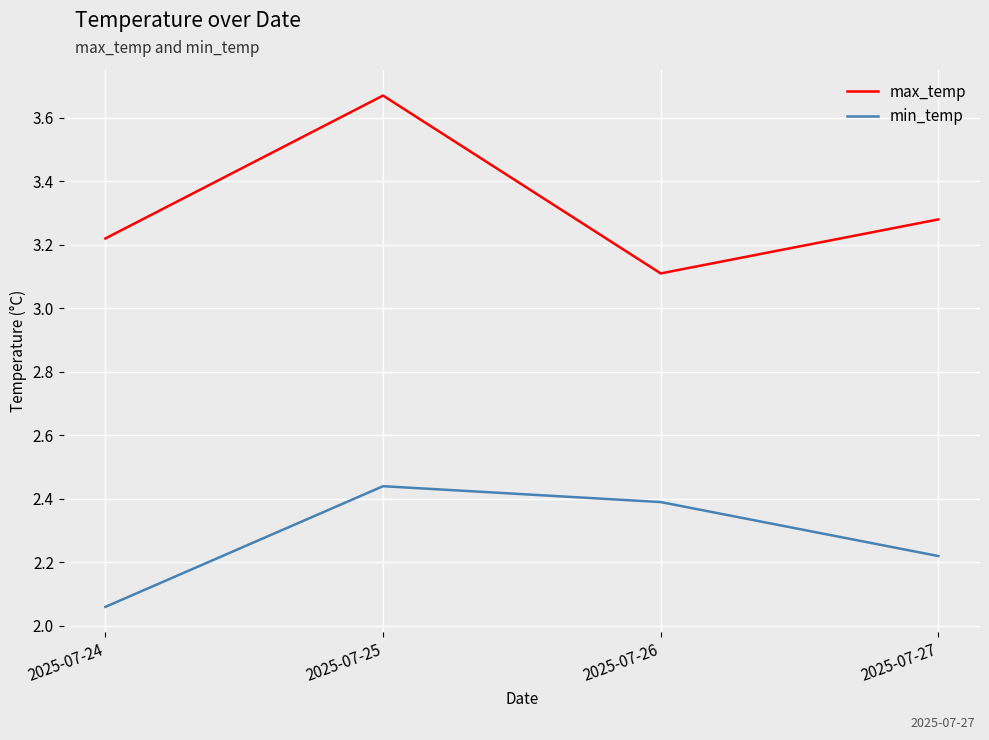

What is the sum of all max_temp values?

13.3